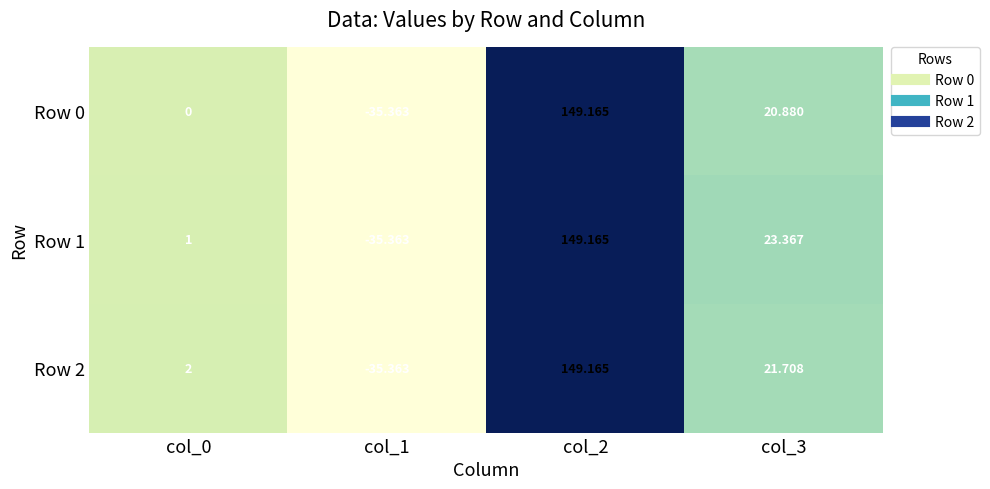

What is the maximum value shown in the chart?

149.2